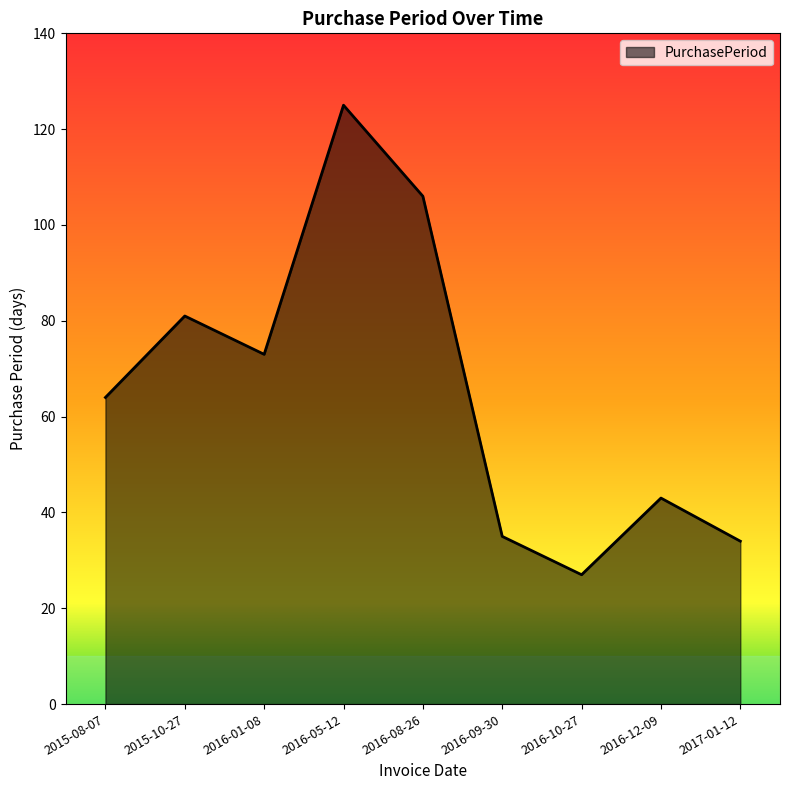

True or false: there are more than 1 points higher than both neighbors.

True